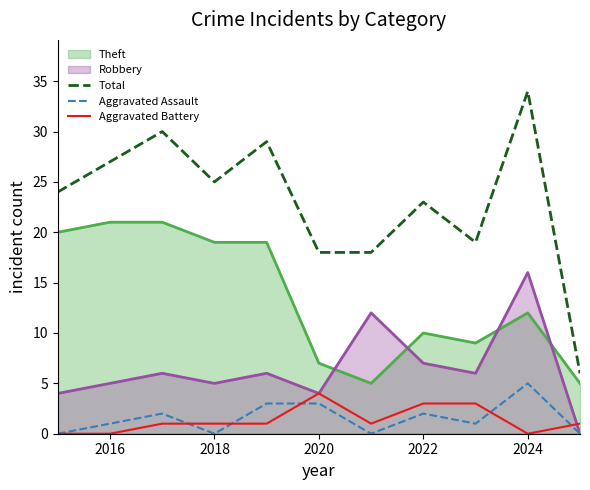

Which series has the largest range (max minus min)?

Total